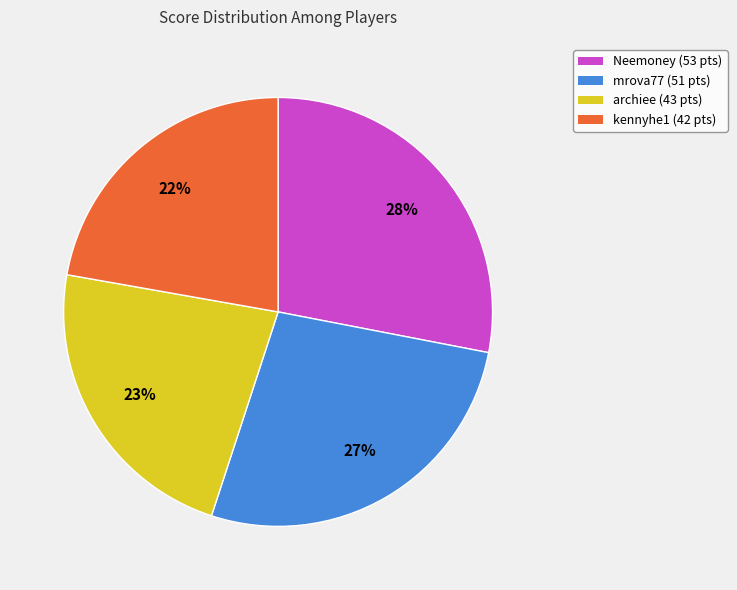

To the nearest percent, what percentage of the pie is Neemoney?

28%